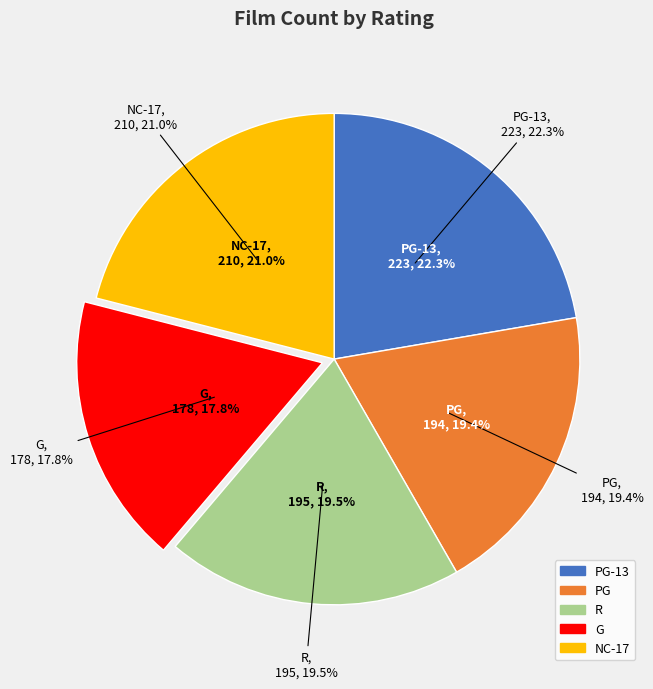

True or false: G accounts for 32% of the total.

False